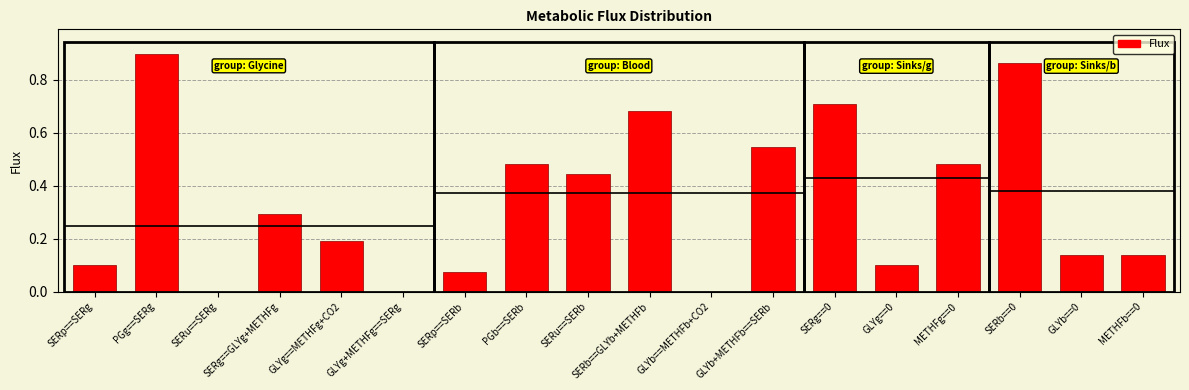

List the labels in order of value, largest first.

PGg==SERg, SERb==0, SERg==0, SERb==GLYb+METHFb, GLYb+METHFb==SERb, PGb==SERb, METHFg==0, SERu==SERb, SERg==GLYg+METHFg, GLYg==METHFg+CO2, METHFb==0, GLYb==0, GLYg==0, SERp==SERg, SERp==SERb, SERu==SERg, GLYg+METHFg==SERg, GLYb==METHFb+CO2